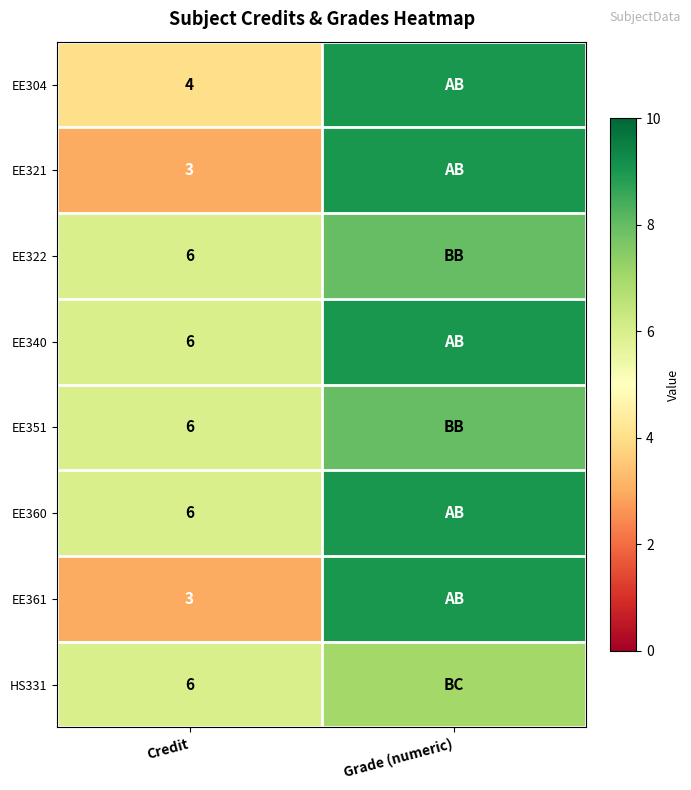

What is the difference between the highest and lowest values at Credit?

3